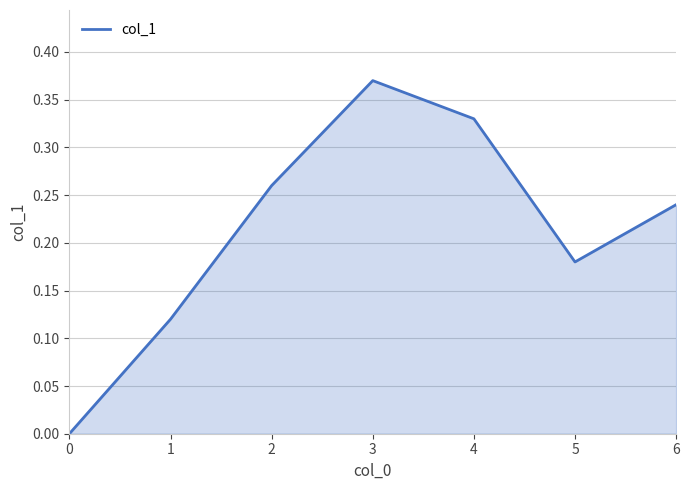

True or false: the data shows 0.4 at 6.

False